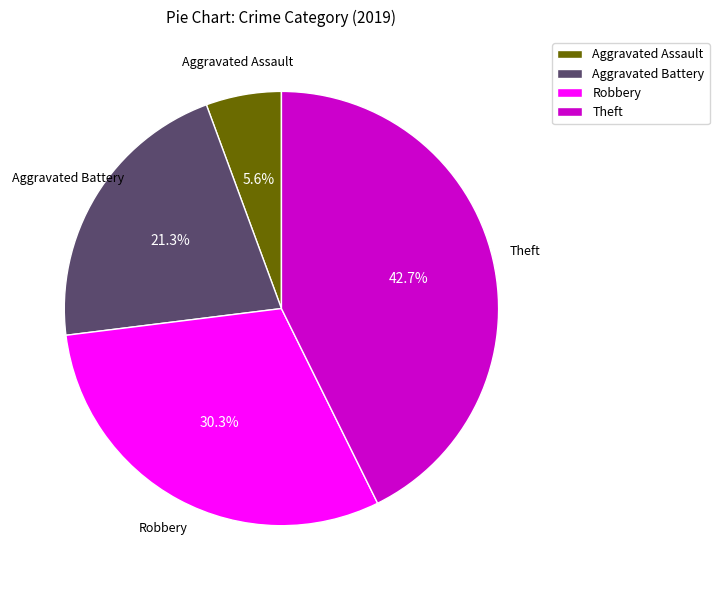

Is there any slice that represents more than half of the pie?

No